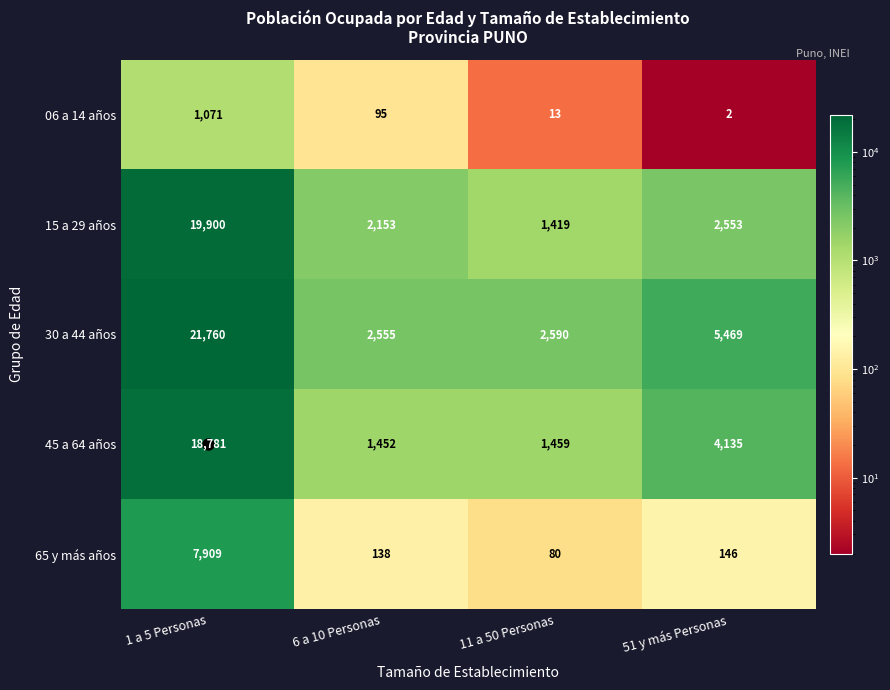

True or false: 15 a 29 años has a value of 2553 at 51 y más Personas.

True